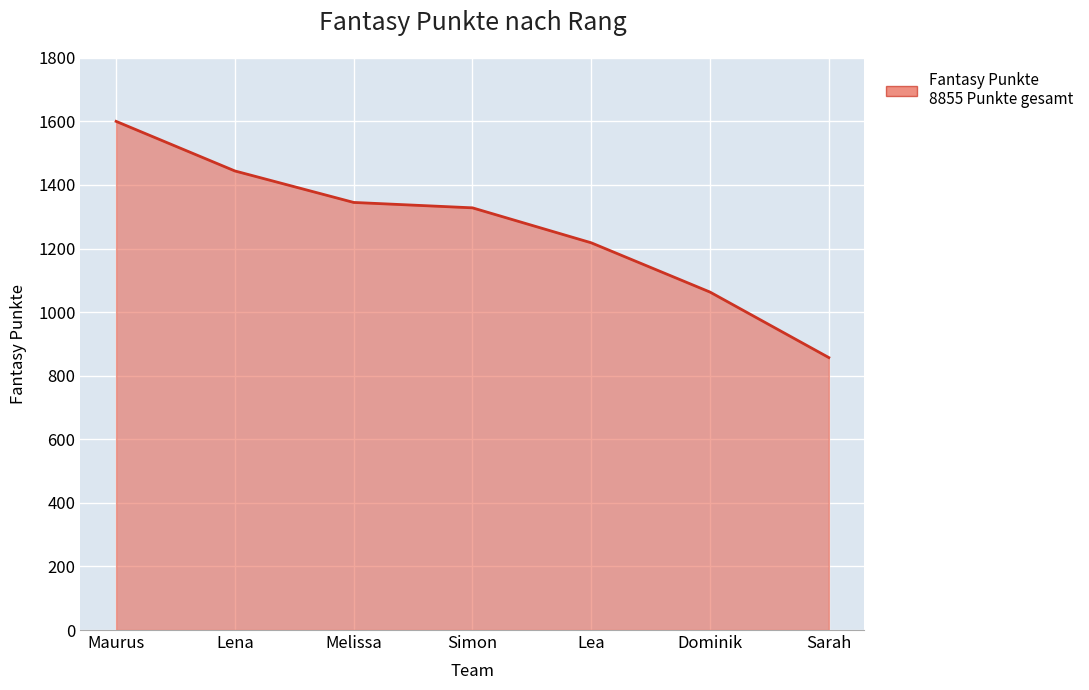

What is the difference between the values at Sarah and Dominik?

206